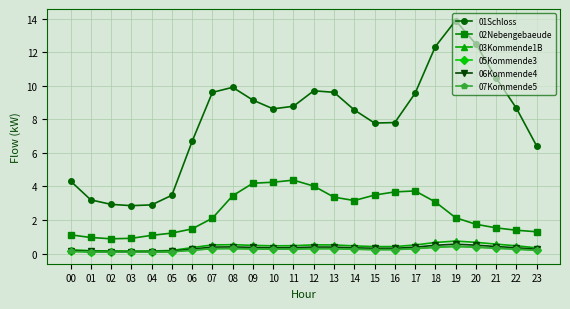

What is the difference between the maximum and second lowest values in the 01Schloss series?

11.0